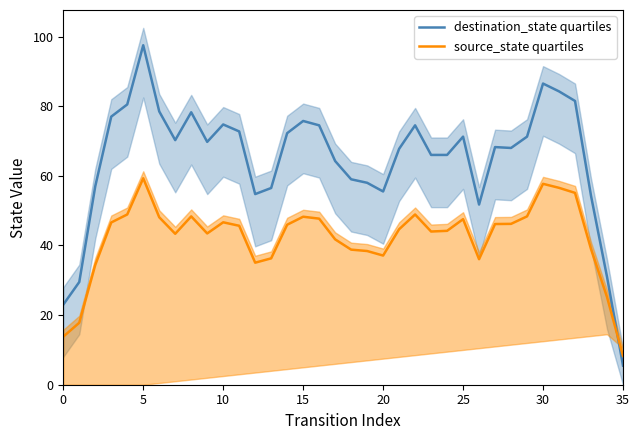

At 30, list the series in order from largest to smallest.

destination_state quartiles, source_state quartiles